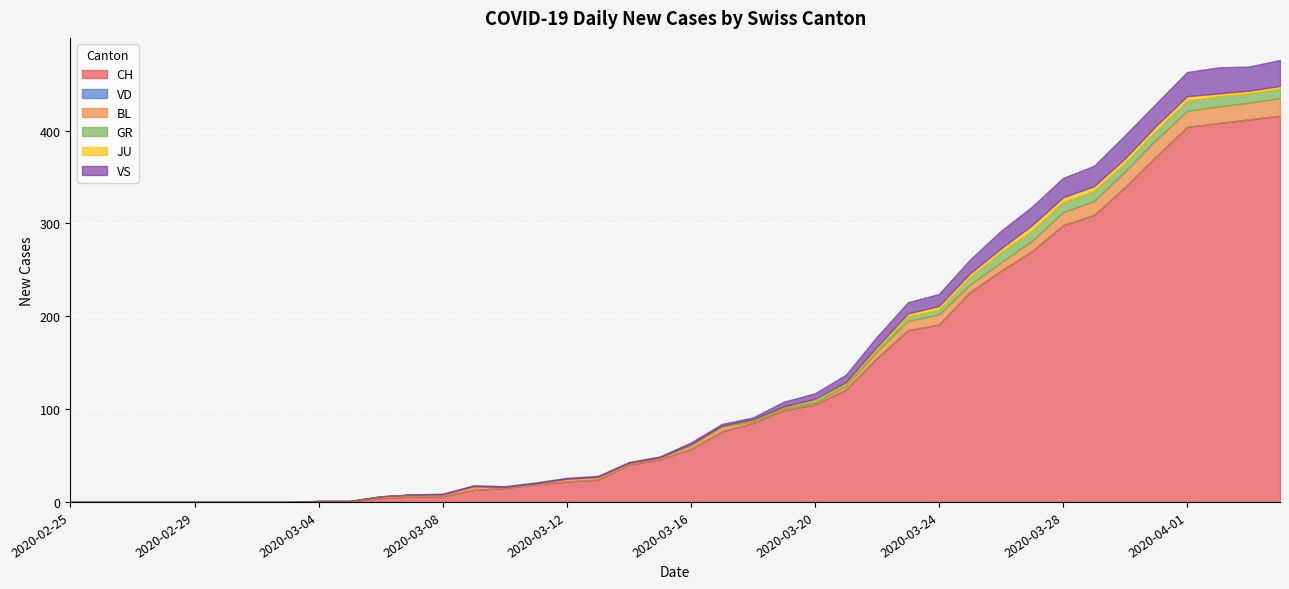

Between 2020-03-10 and 2020-03-20, which series saw the biggest shift?

CH